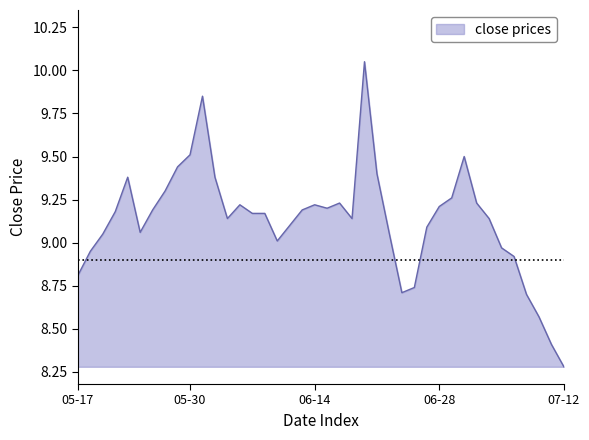

What is the minimum value shown in the chart?

8.3